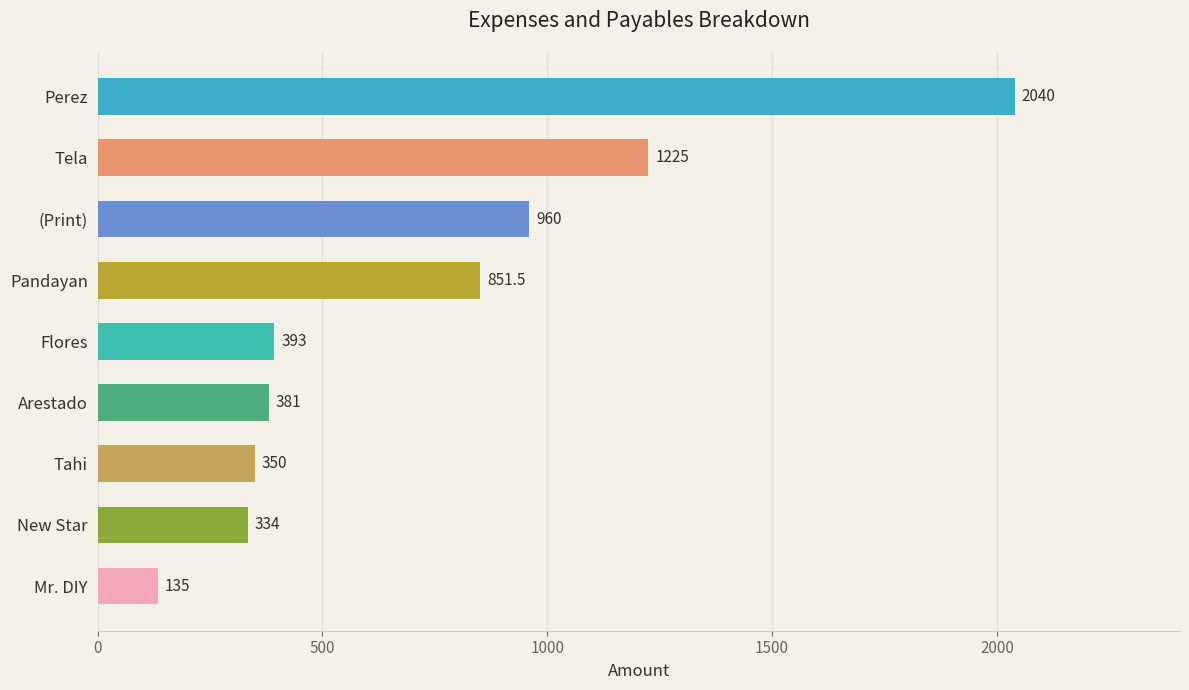

Which has a higher value, Mr. DIY or (Print)?

(Print)